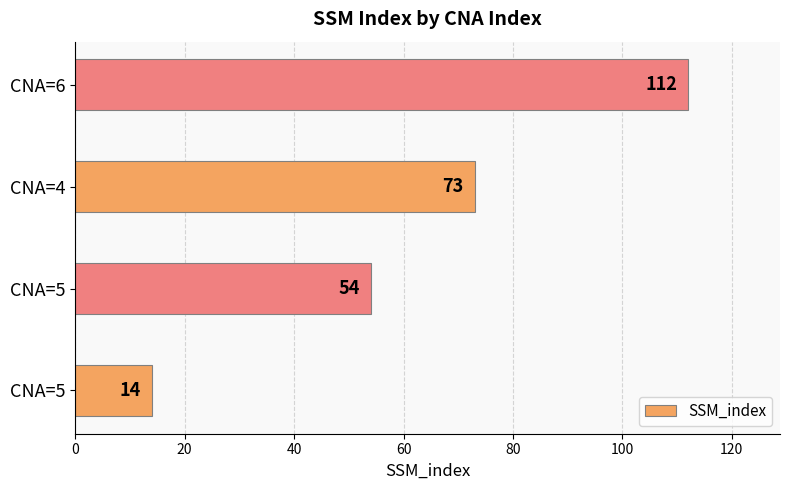

Count the number of categories in the chart.

4